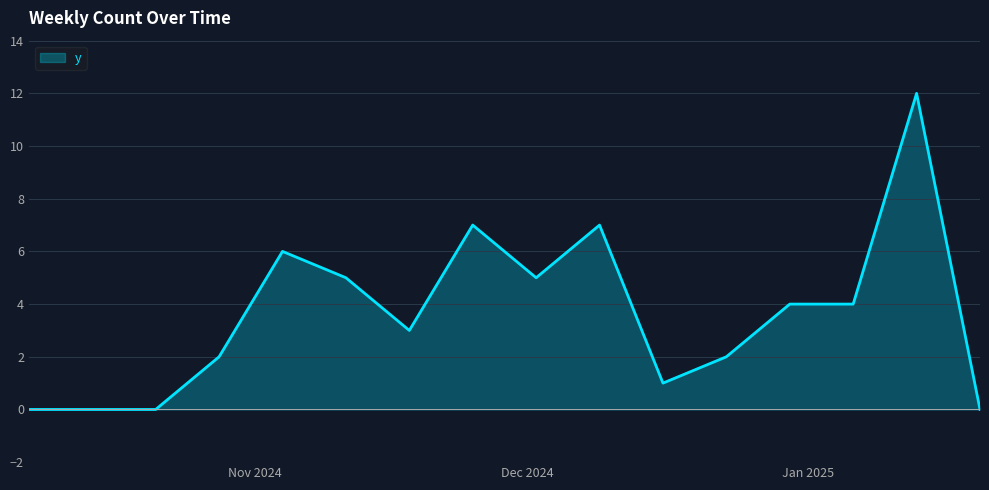

How many lines are shown in the chart?

1